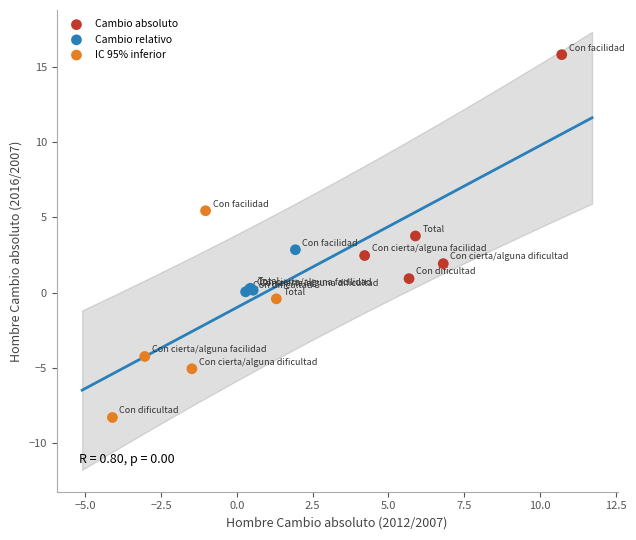

Which series has the widest spread of Y values?

Cambio absoluto